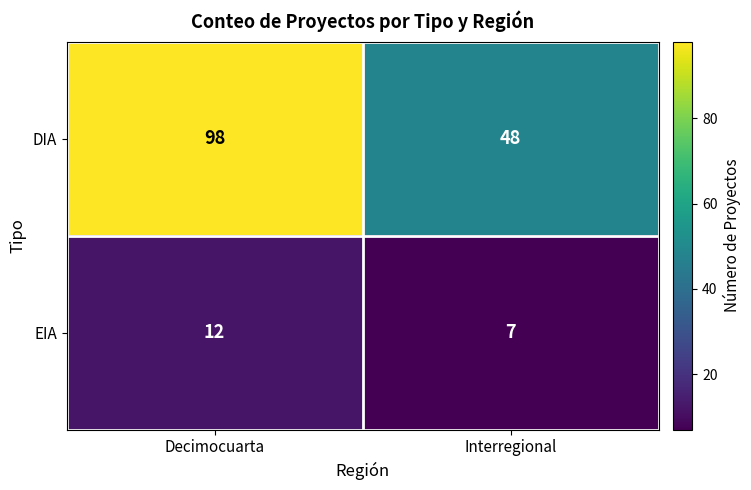

What is the approximate value of DIA at Decimocuarta, to the nearest 5?

100